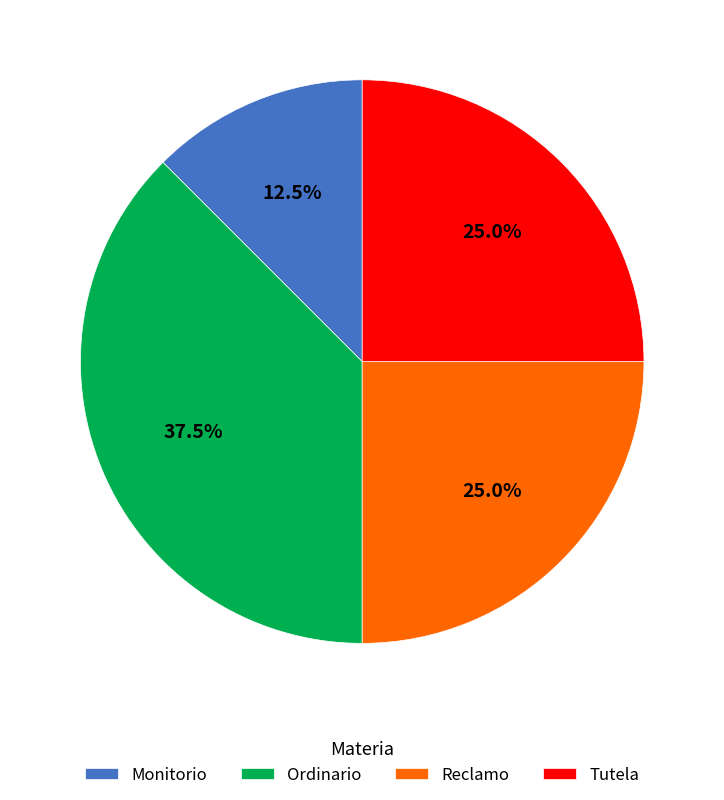

Count the number of slices in the pie.

4